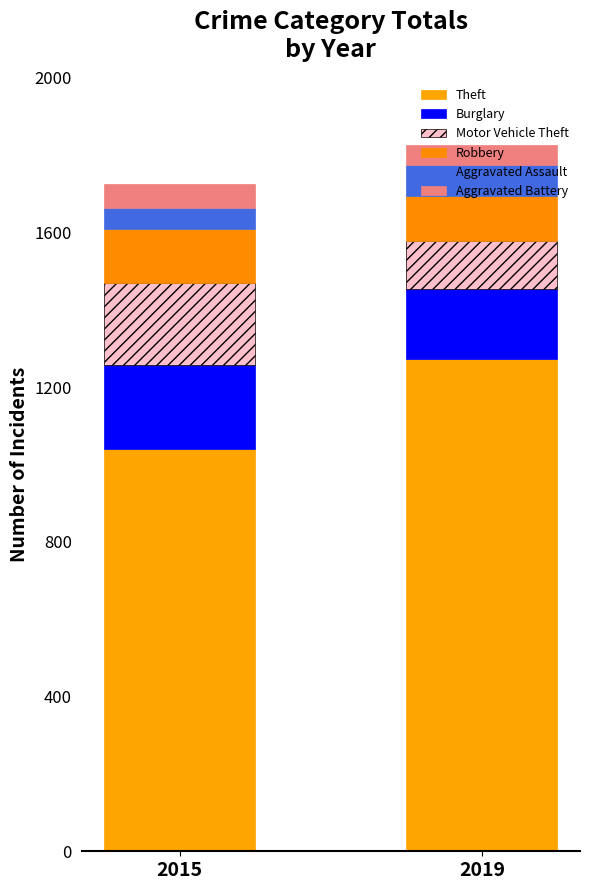

Count the number of data series in this chart.

6